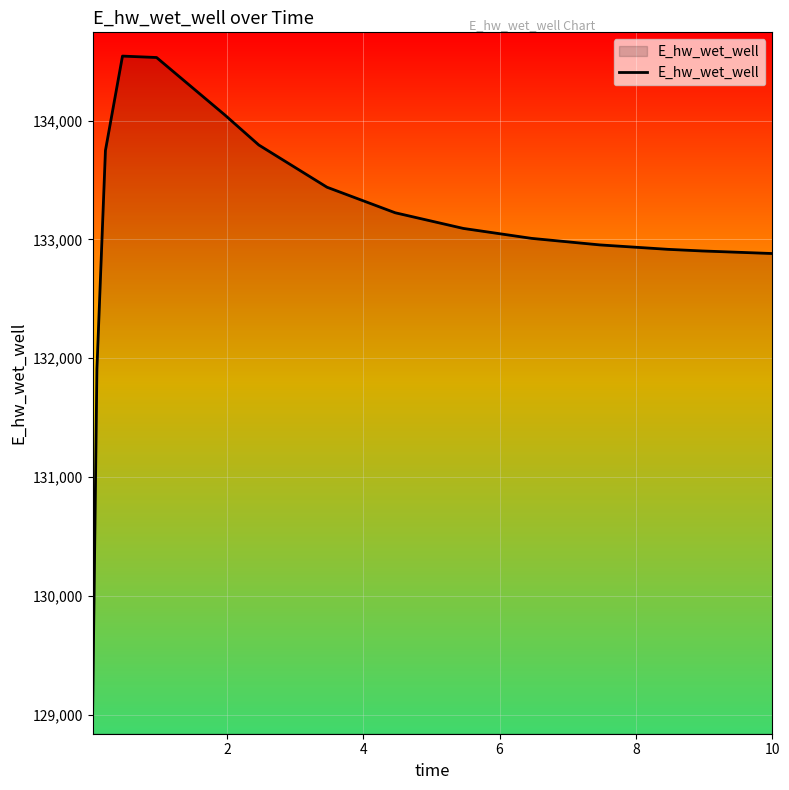

What is the smallest value displayed?

129038.9